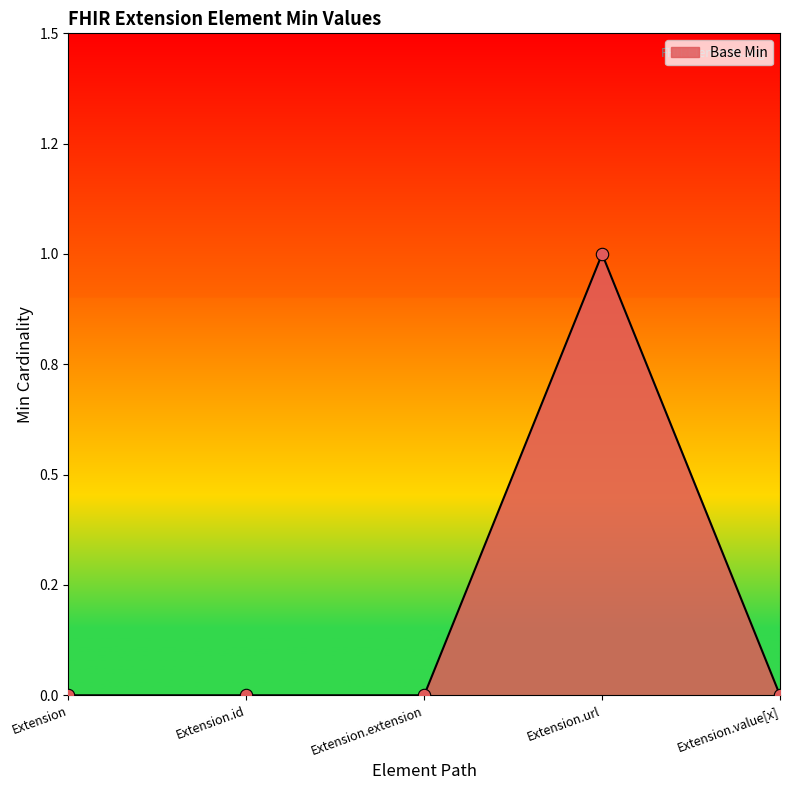

Which has a higher value, Extension.extension or Extension.url?

Extension.url